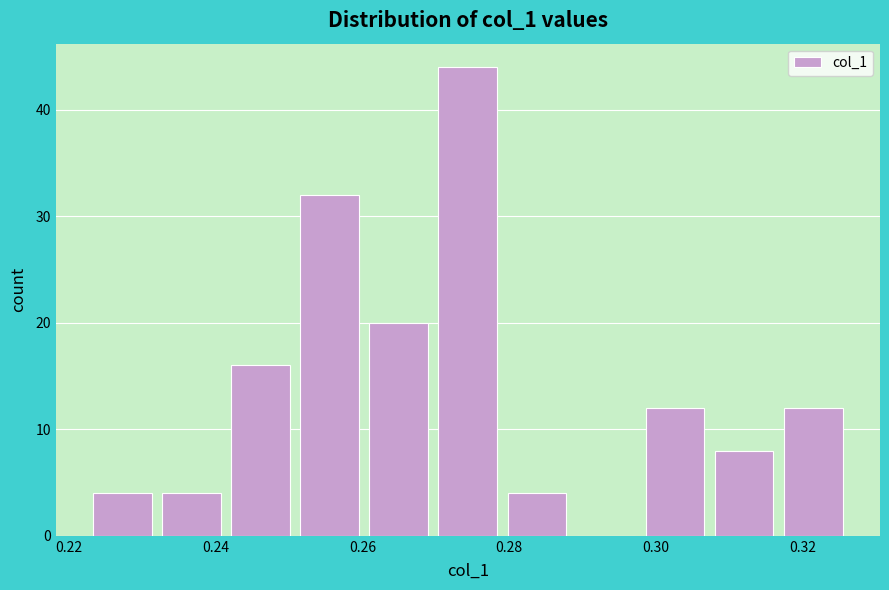

Which range on the x-axis has the tallest bar?

0.270 to 0.280